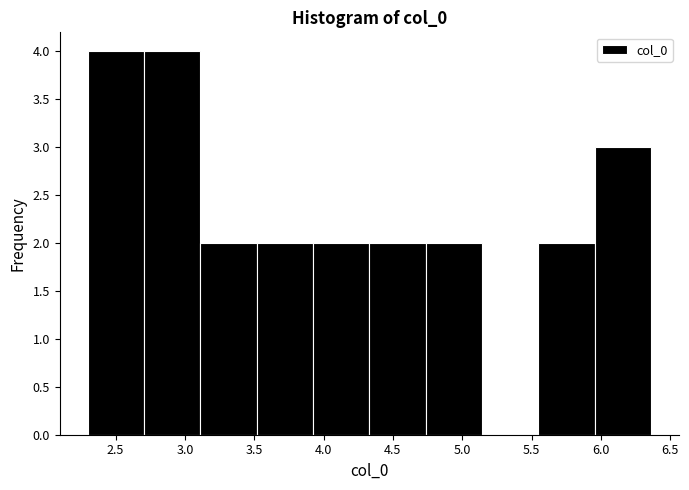

Reading left to right, list every bar in this chart as the range it spans on the x-axis followed by its height. Neither the bar edges nor the heights are printed on the chart, so give them approximately, as read against the axes.

2.30 to 2.70: 4
2.70 to 3.10: 4
3.10 to 3.50: 2
3.50 to 3.90: 2
3.90 to 4.35: 2
4.35 to 4.75: 2
4.75 to 5.15: 2
5.15 to 5.55: 0
5.55 to 5.95: 2
5.95 to 6.35: 3